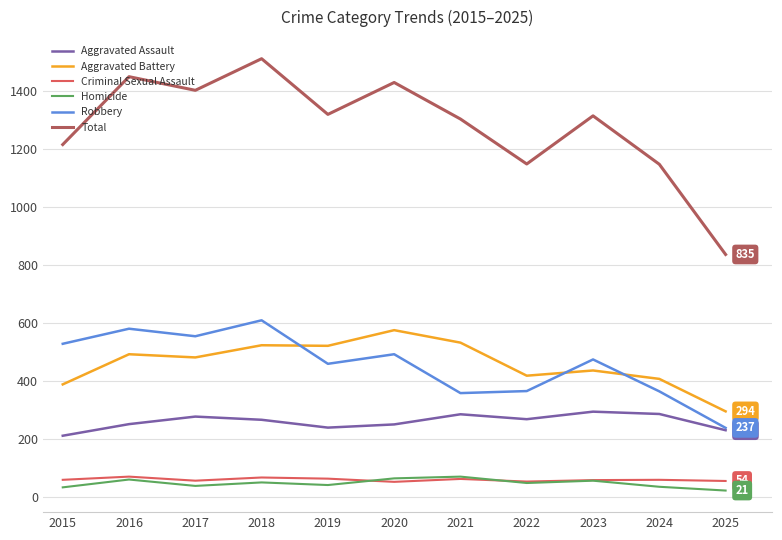

What is the difference between the second highest and second lowest values in the Homicide series?

31